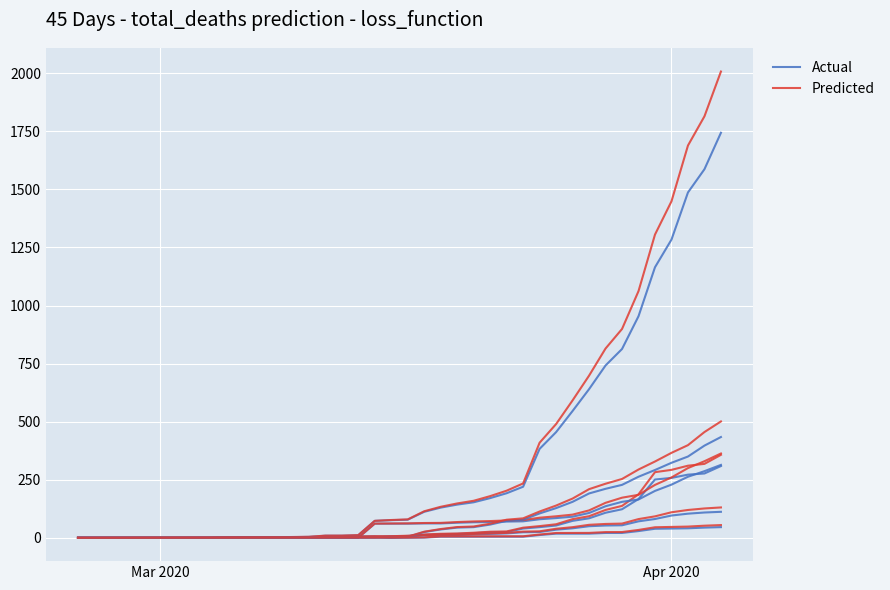

What is the value of the Predicted point at the 40th from the left?

2007.6